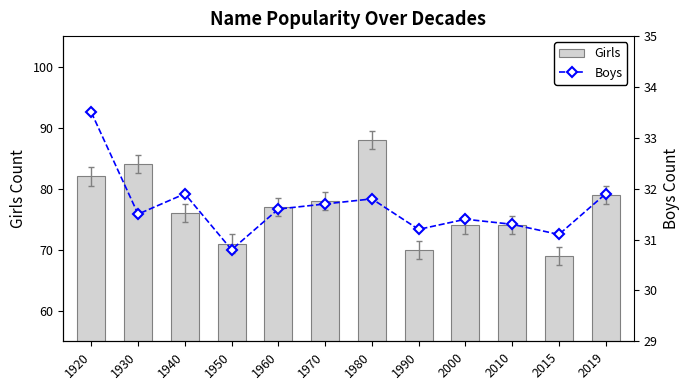

At which category is the sum across all series the highest?

1980